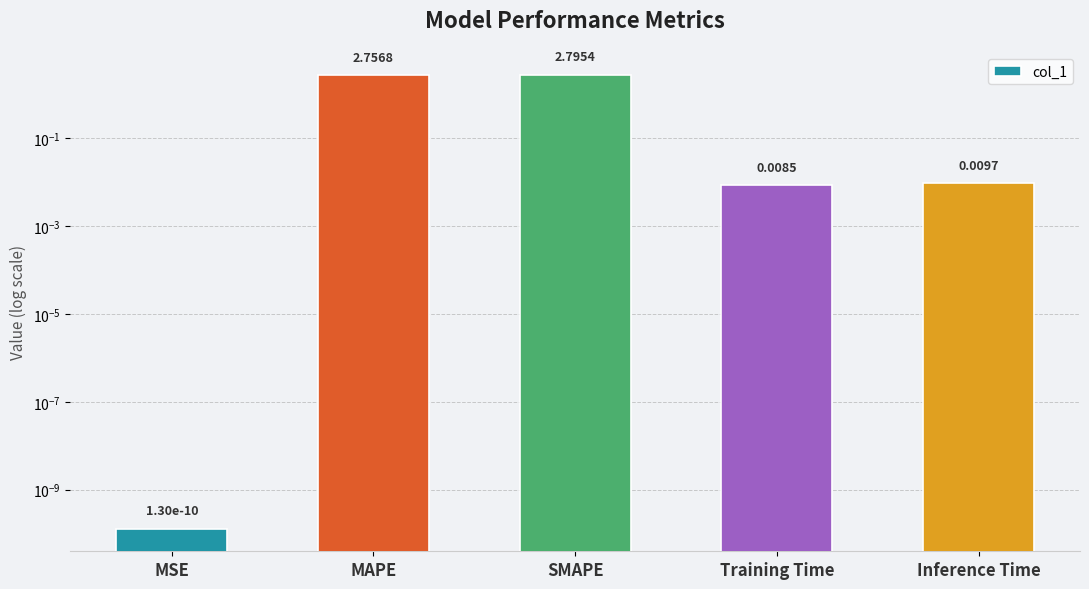

List the labels in order of value, largest first.

SMAPE, MAPE, Inference Time, Training Time, MSE